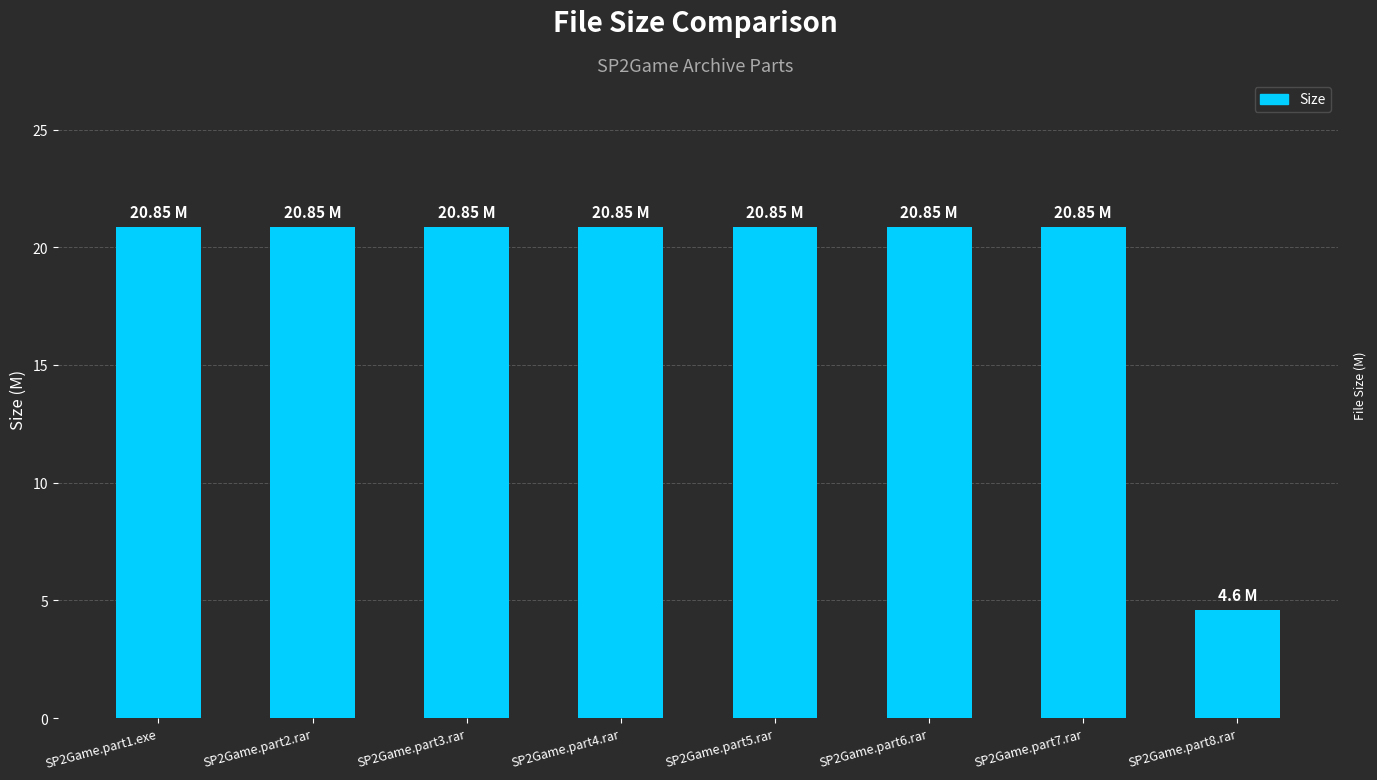

What position from the right is SP2Game.part2.rar?

7